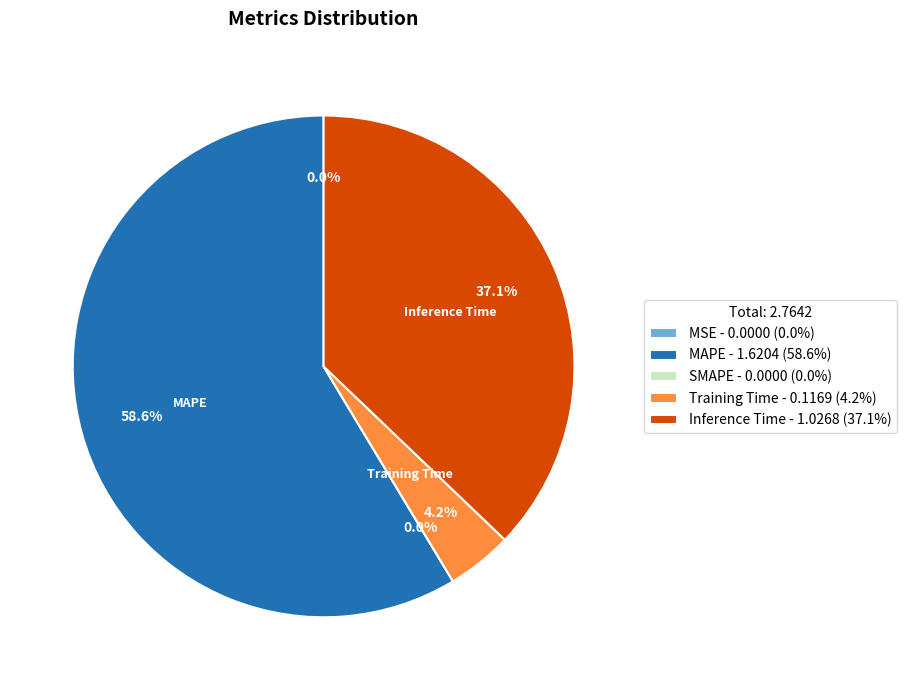

What portion of the pie excludes SMAPE?

100.0%